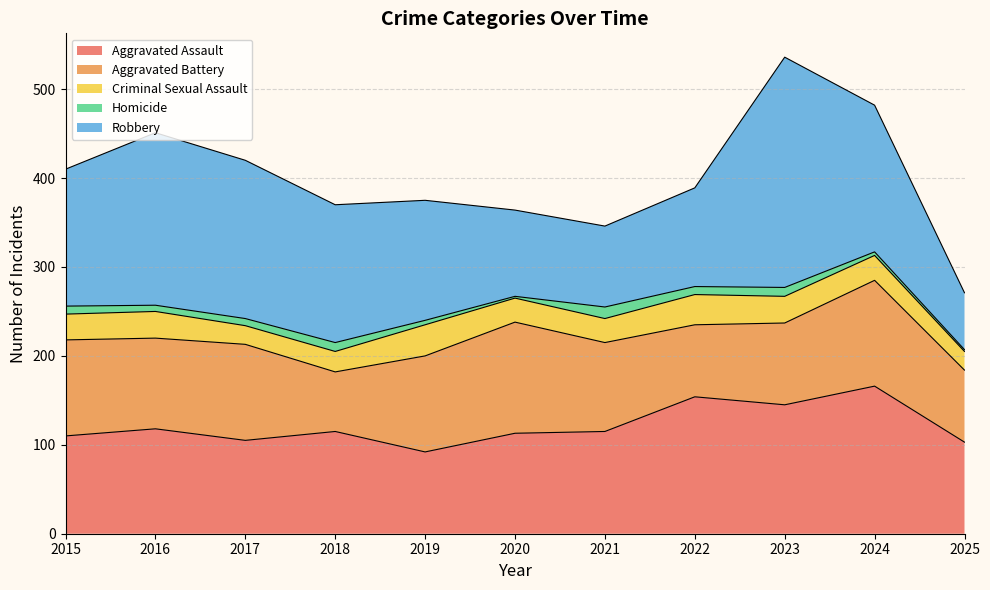

Is it true that Aggravated Assault equals 115 at 2018?

True